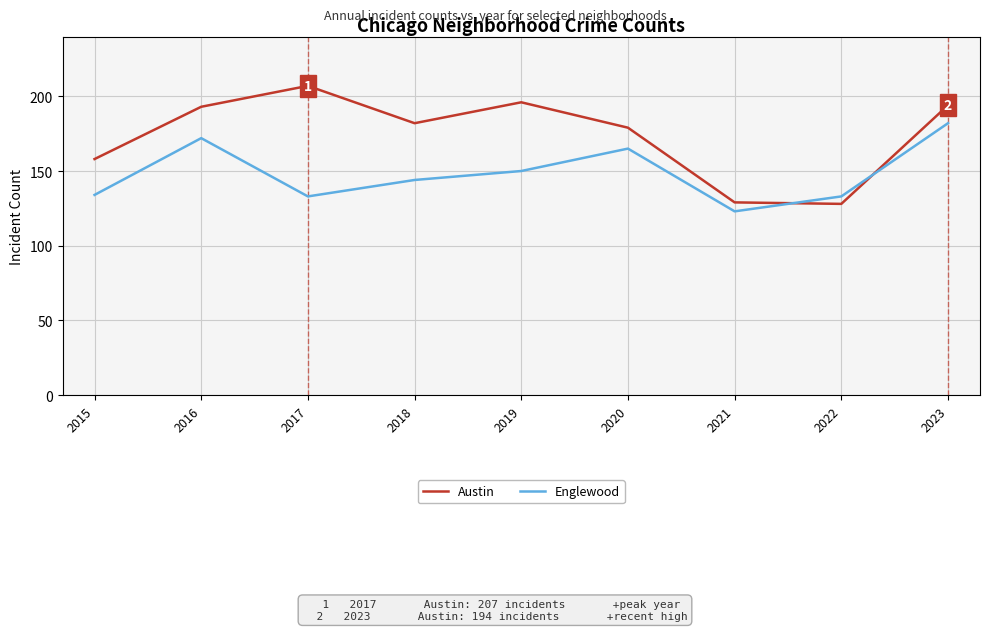

Is the value of Englewood at 2019 greater than the value of Austin at 2018?

No